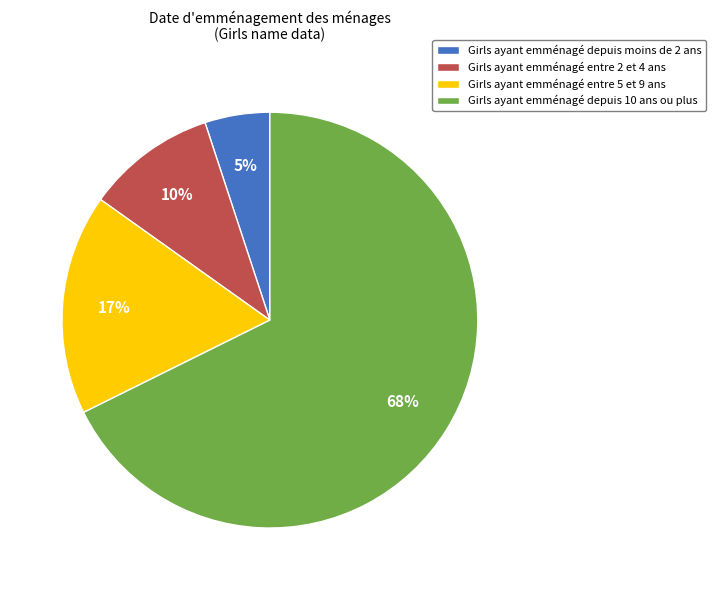

Rank the categories by value from highest to lowest.

Girls ayant emménagé depuis 10 ans ou plus, Girls ayant emménagé entre 5 et 9 ans, Girls ayant emménagé entre 2 et 4 ans, Girls ayant emménagé depuis moins de 2 ans